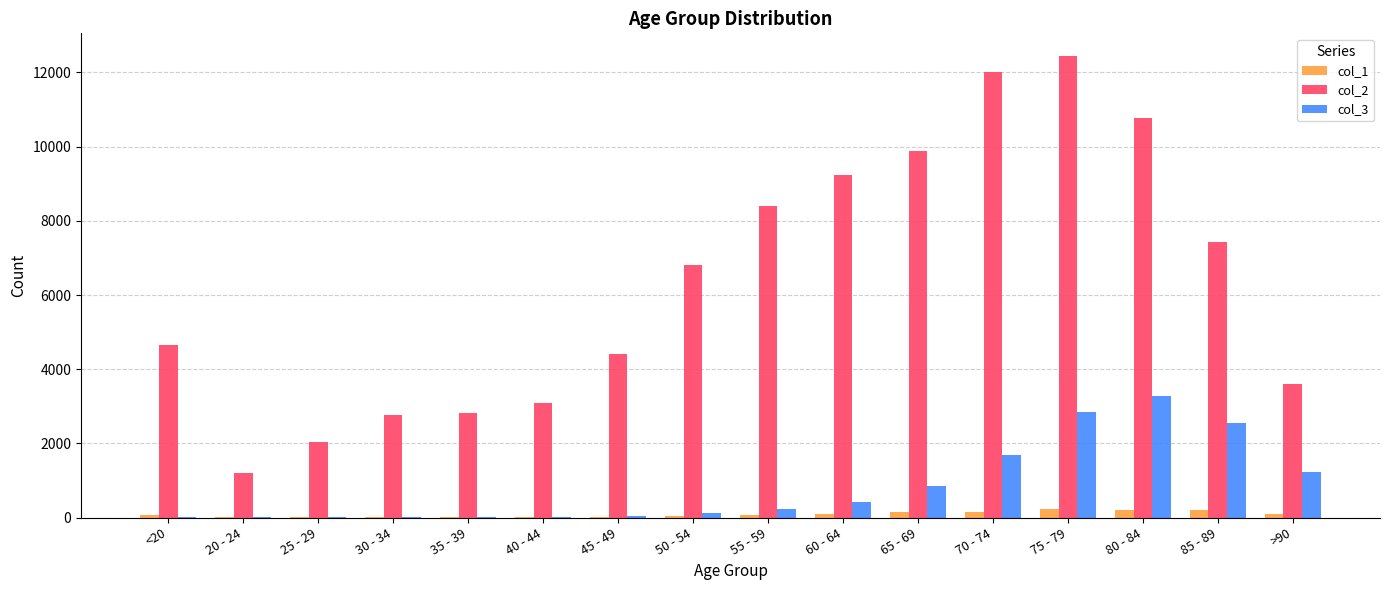

Which series has the largest total across all categories?

col_2